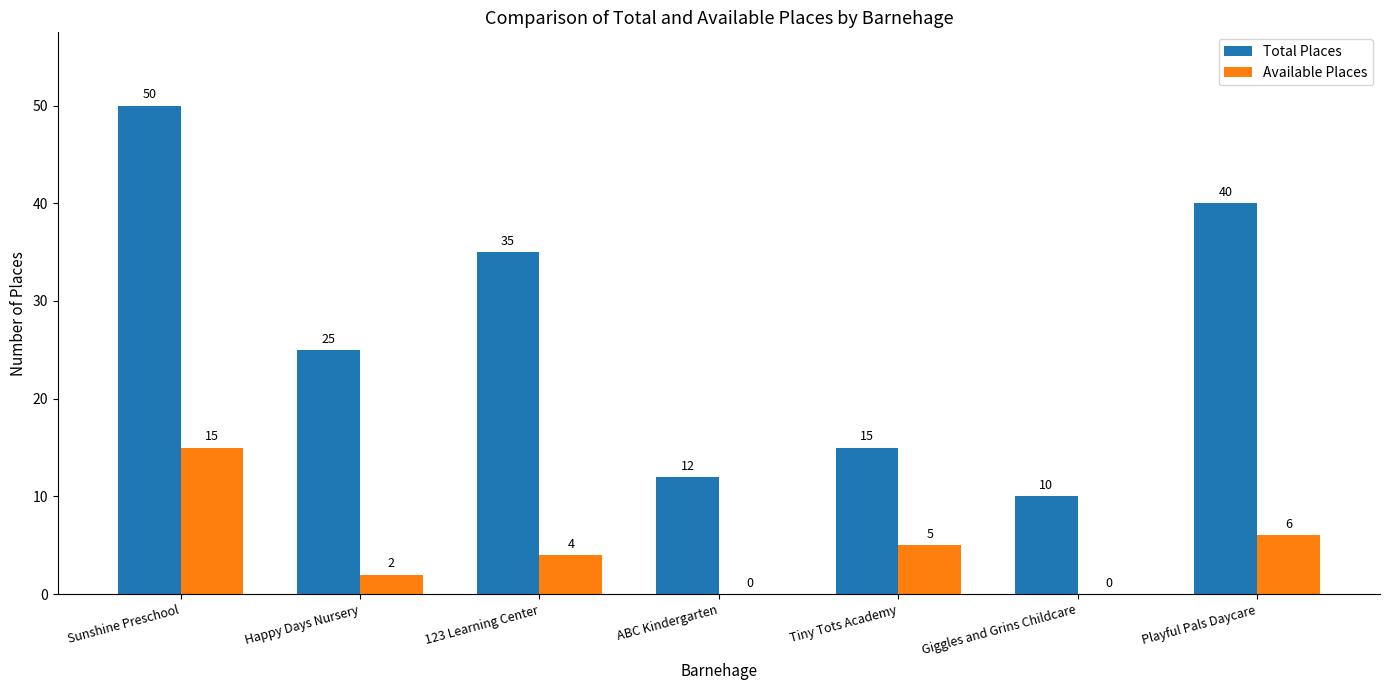

Reading right to left, list all the values displayed in this chart.

Total Places: Playful Pals Daycare=40	Giggles and Grins Childcare=10	Tiny Tots Academy=15	ABC Kindergarten=12	123 Learning Center=35	Happy Days Nursery=25	Sunshine Preschool=50
Available Places: Playful Pals Daycare=6	Giggles and Grins Childcare=0	Tiny Tots Academy=5	ABC Kindergarten=0	123 Learning Center=4	Happy Days Nursery=2	Sunshine Preschool=15